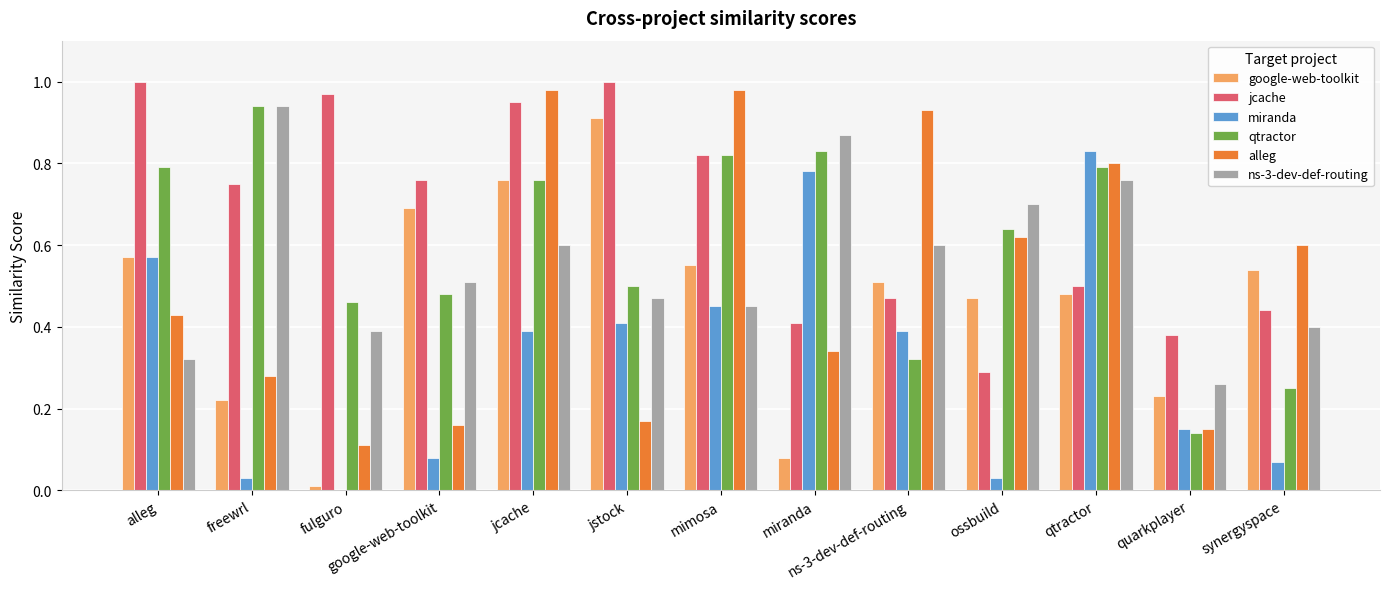

What is the total value across all series at quarkplayer?

1.3